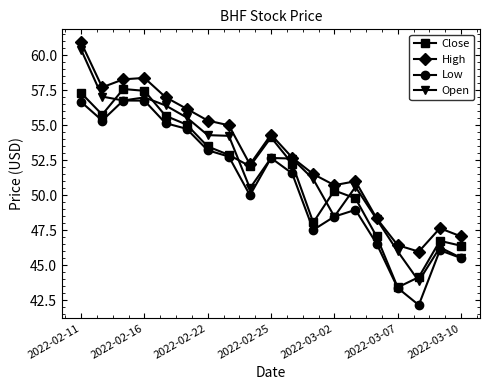

Which series has the largest total across all categories?

High